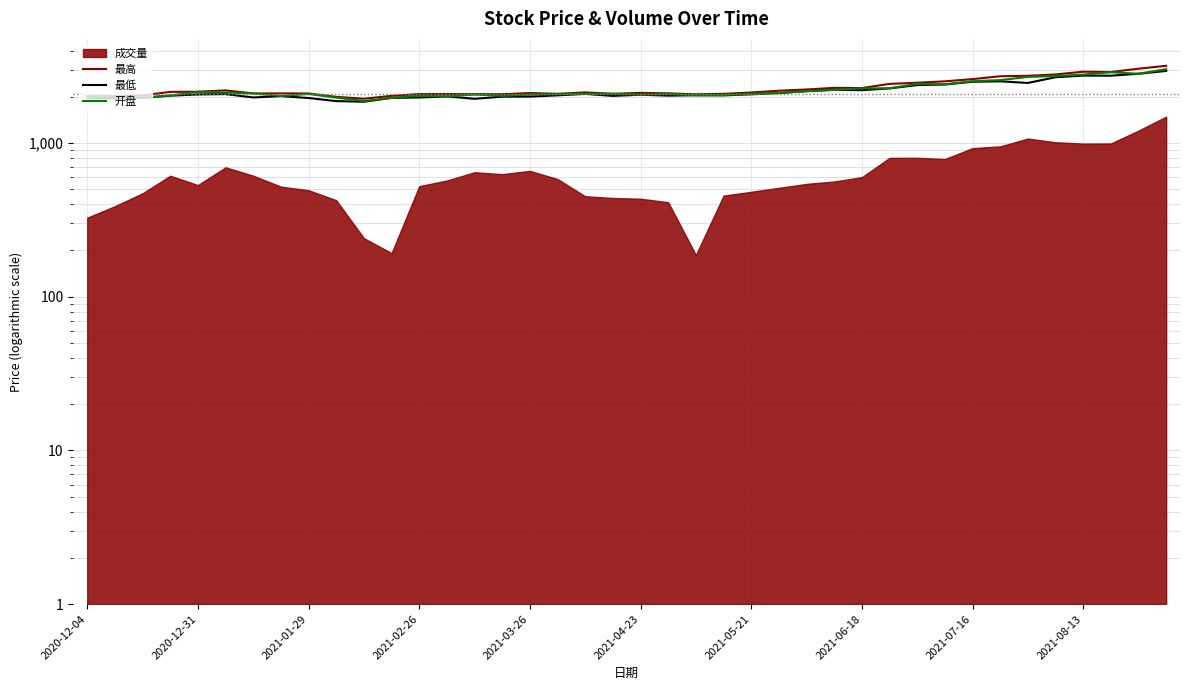

Is it true that 最低 equals 2083.0 at 2021-04-23?

True